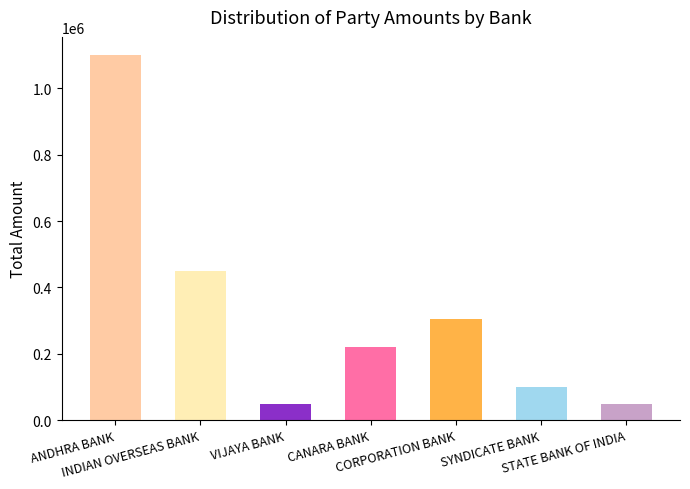

Are the bars horizontal?

No